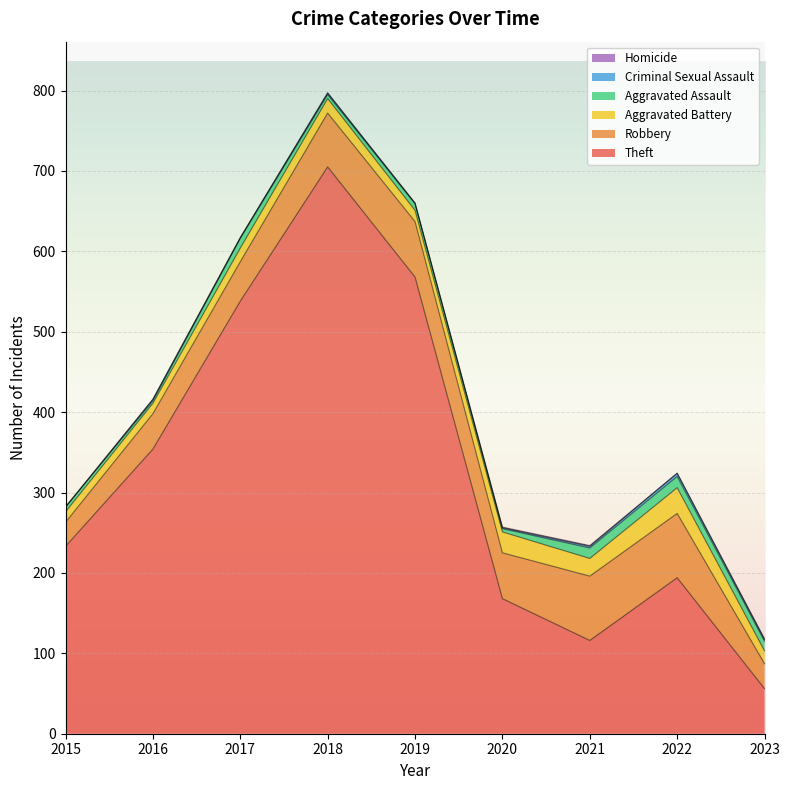

Where is the first local minimum for Homicide?

2022